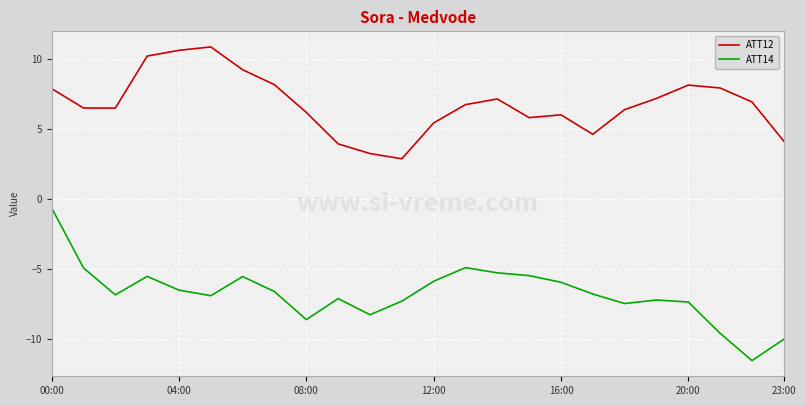

Which series has the largest total across all categories?

ATT12